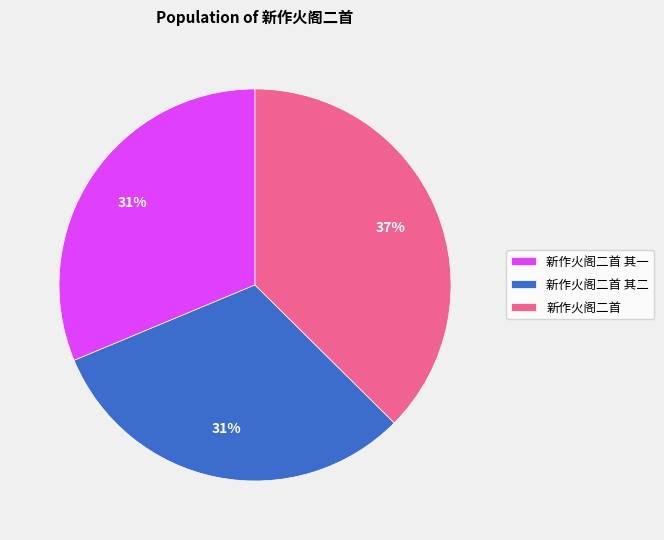

To the nearest percent, what portion does 新作火阁二首 represent?

37%